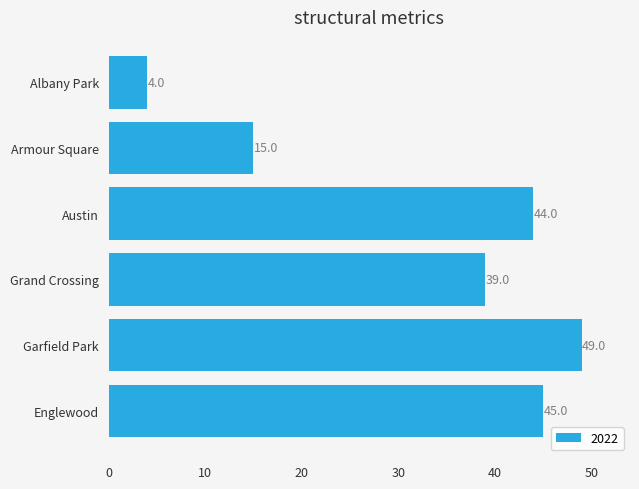

What is the change in value from Armour Square to Garfield Park?

+34